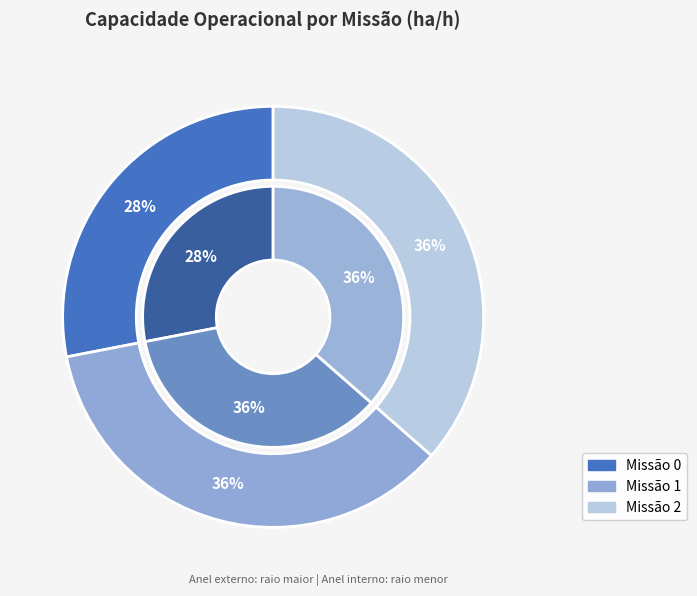

The 1 slice represents 36% of the pie. True or false?

True